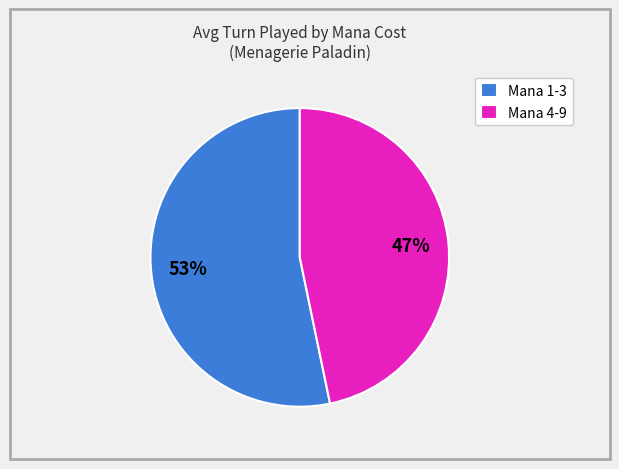

The Mana 4-9 slice represents 47% of the pie. True or false?

True